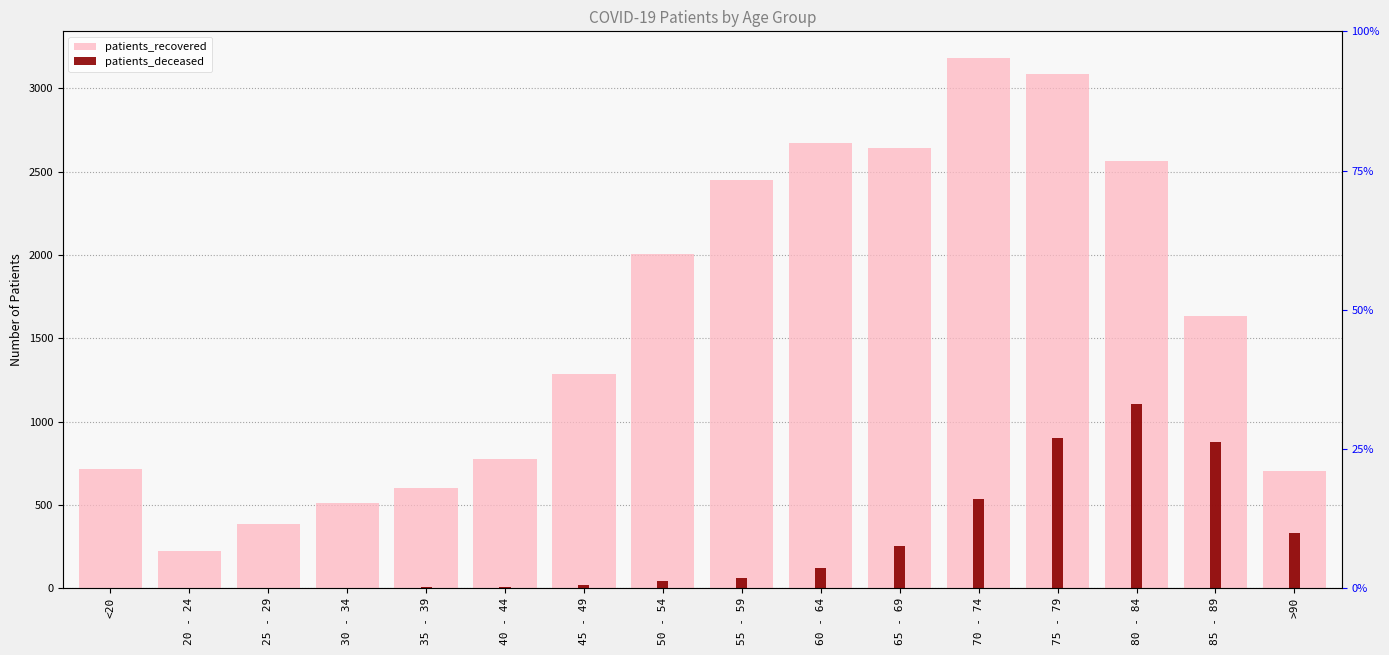

Between 30 - 34 and 75 - 79, which series saw the biggest shift?

patients_recovered